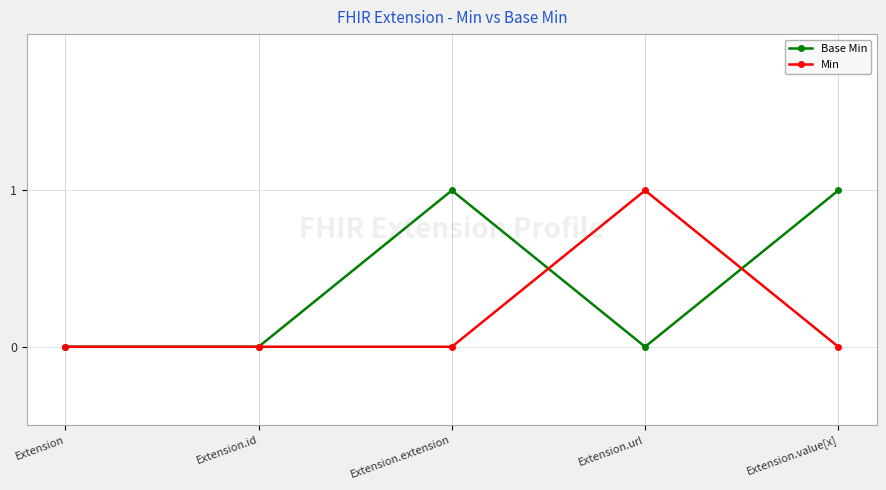

How many distinct data groups are displayed?

2